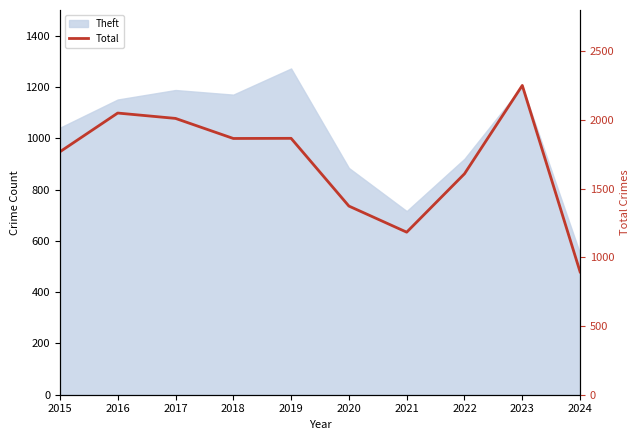

What is the difference between the maximum and minimum values?

1357